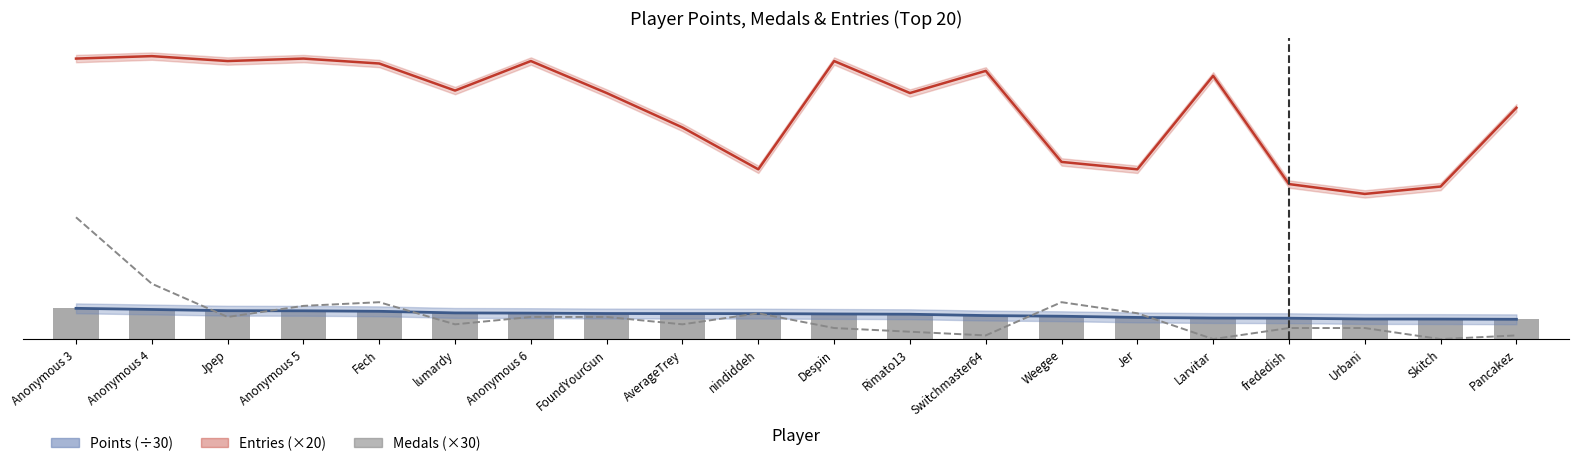

Where does the Points (÷30) series first go above 207?

Anonymous 3